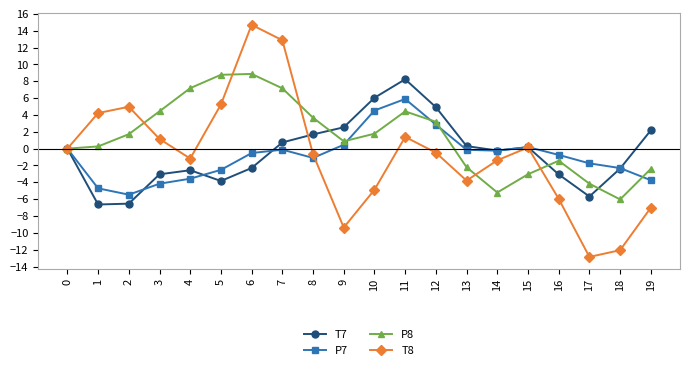

What is the difference between the maximum and minimum values in the P7 series?

11.4